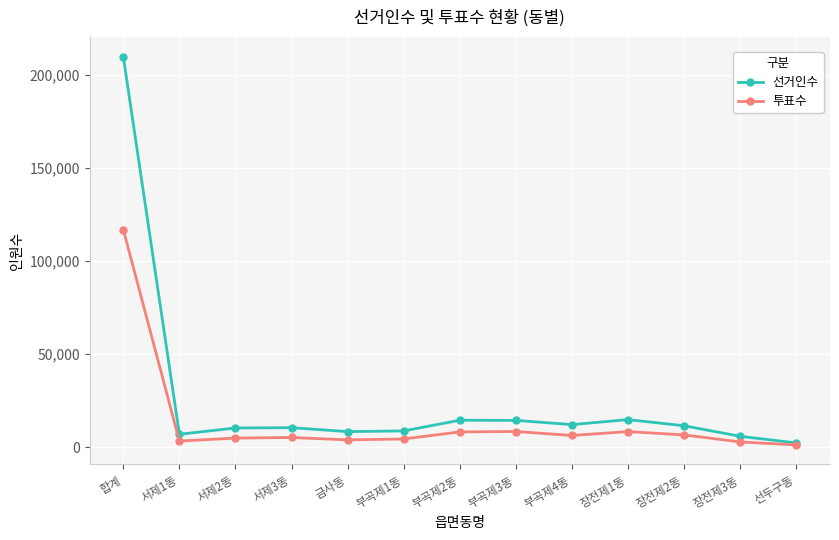

Is the value of 투표수 at 장전제3동 greater than the value of 선거인수 at 부곡제2동?

No